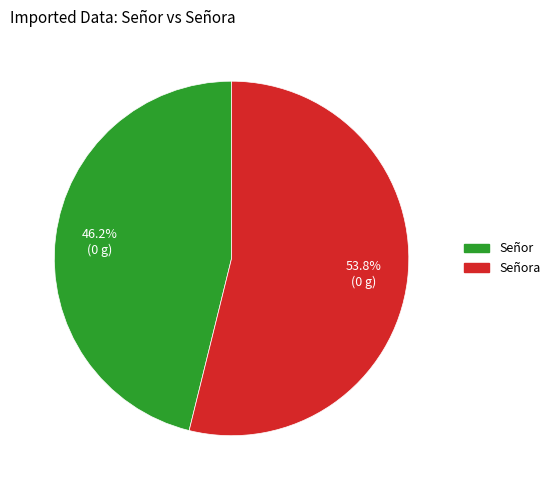

To the nearest percent, what is the average slice percentage?

50%